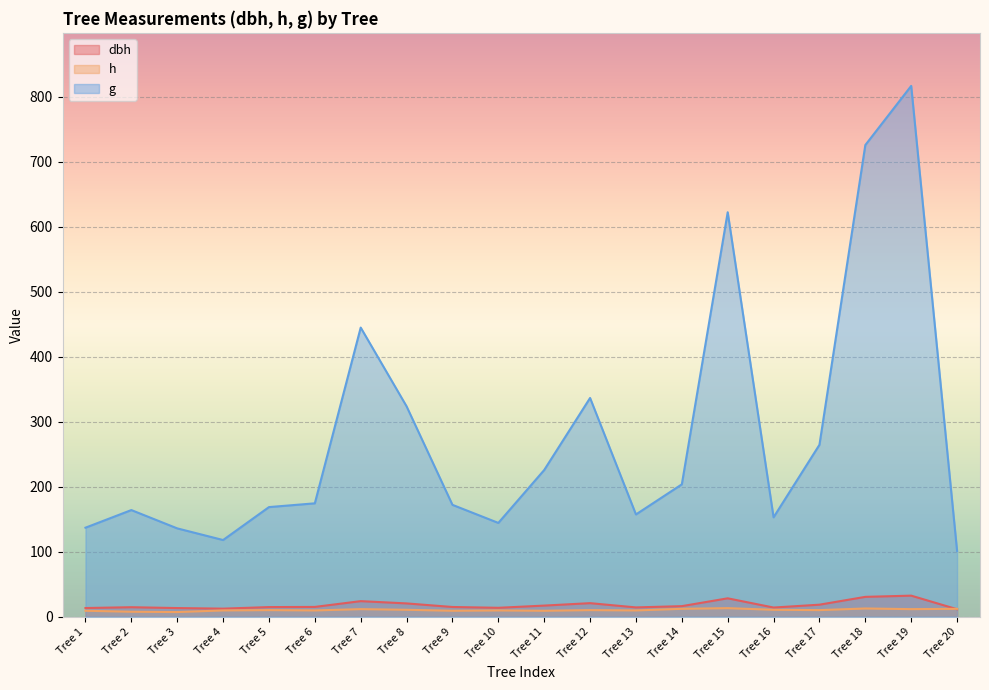

Count the number of data series in this chart.

3